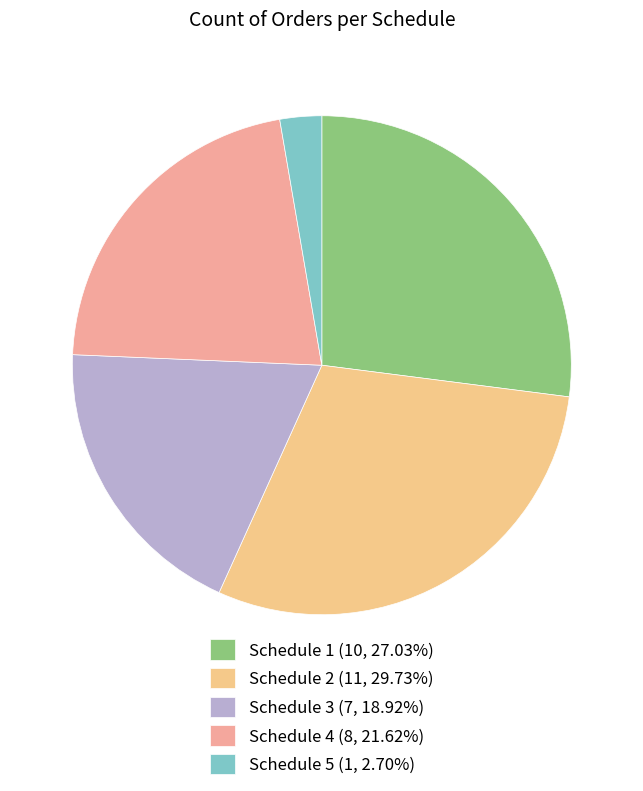

To the nearest percent, what is the combined percentage of Schedule 4 and Schedule 3?

41%